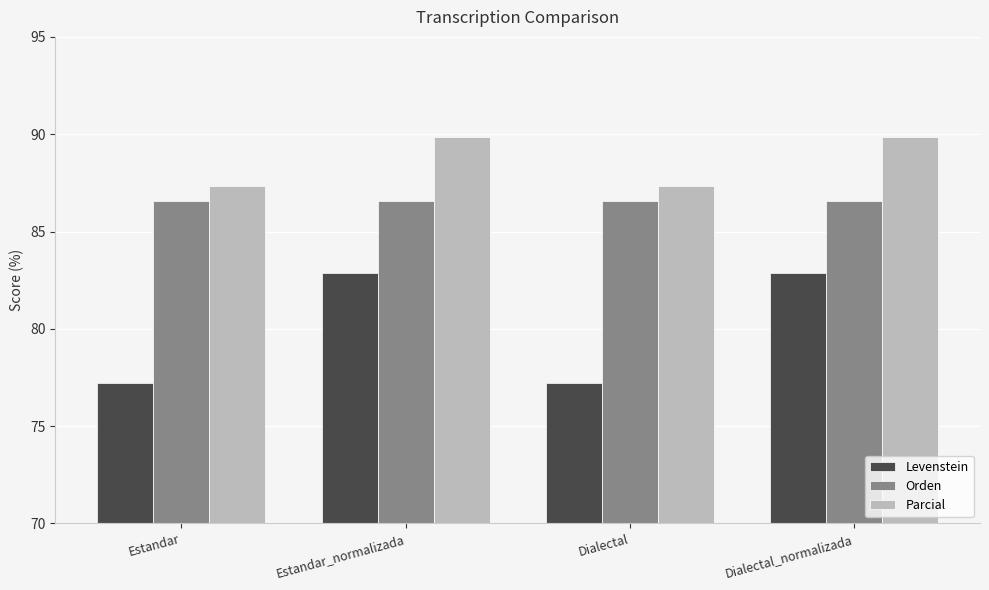

Rank the series by their maximum value, from lowest to highest.

Levenstein, Orden, Parcial